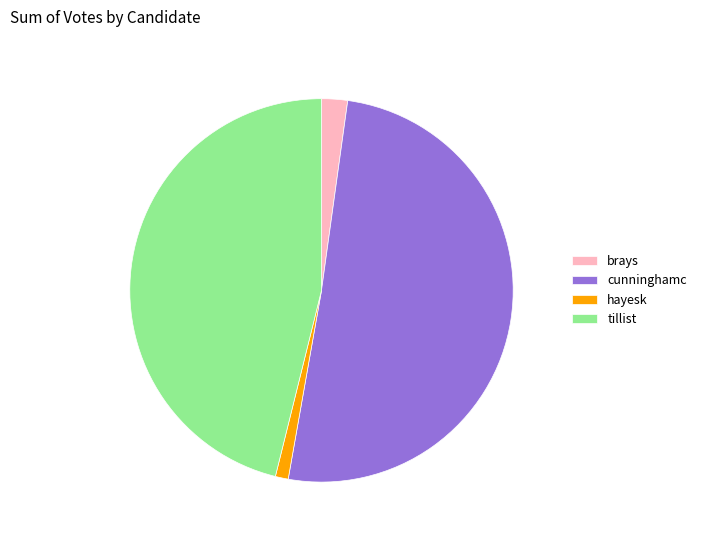

Is there any slice that represents more than half of the pie?

Yes